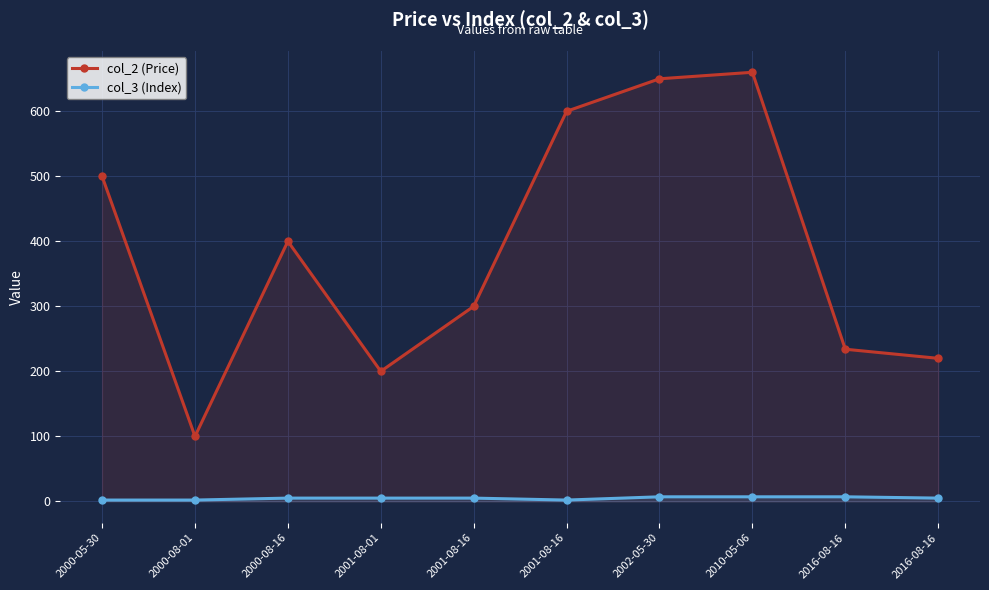

Which series changed the most between 2001-08-01 and 2002-05-30?

col_2 (Price)